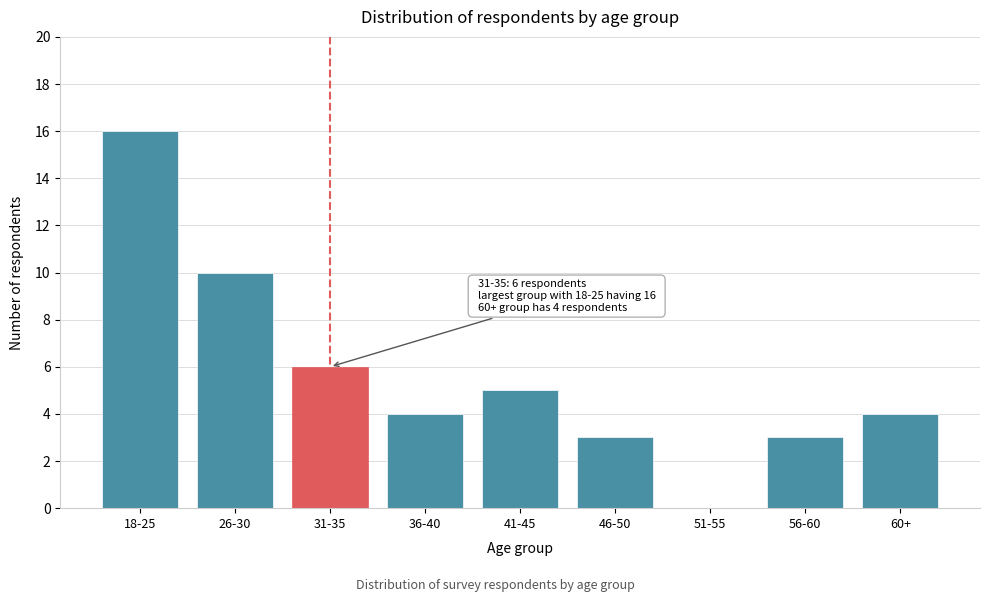

Reading right to left, transcribe all the data shown in this chart.

60+=4	56-60=3	51-55=0	46-50=3	41-45=5	36-40=4	31-35=6	26-30=10	18-25=16